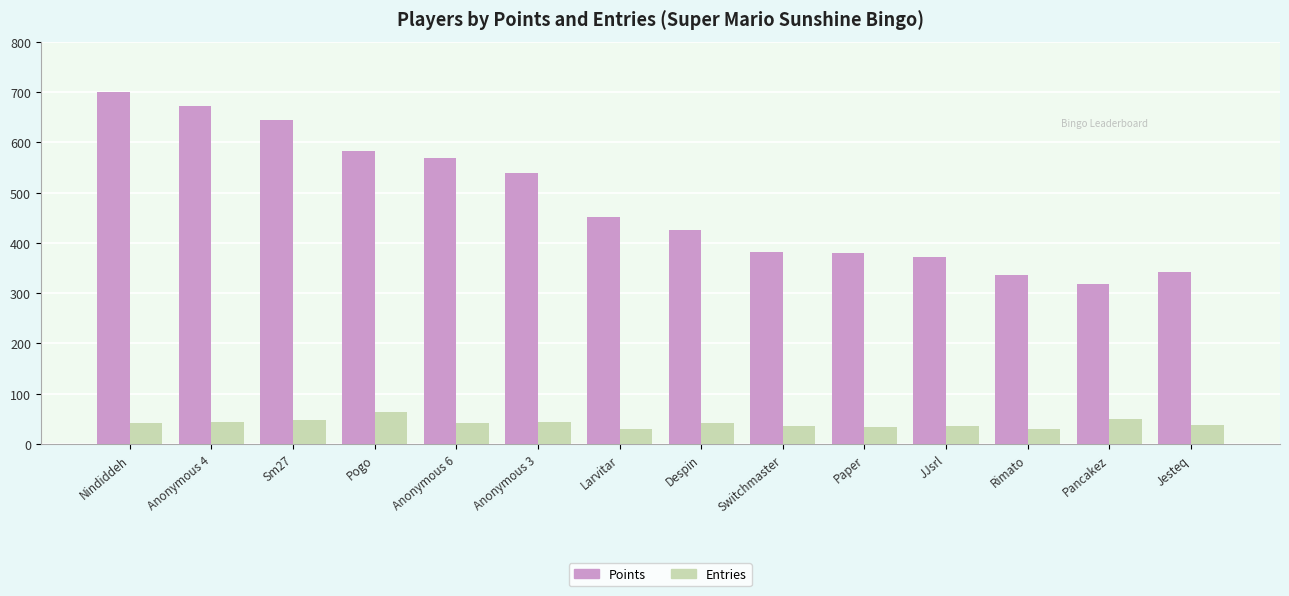

Read the Entries value at Nindiddeh, to the nearest 5.

40